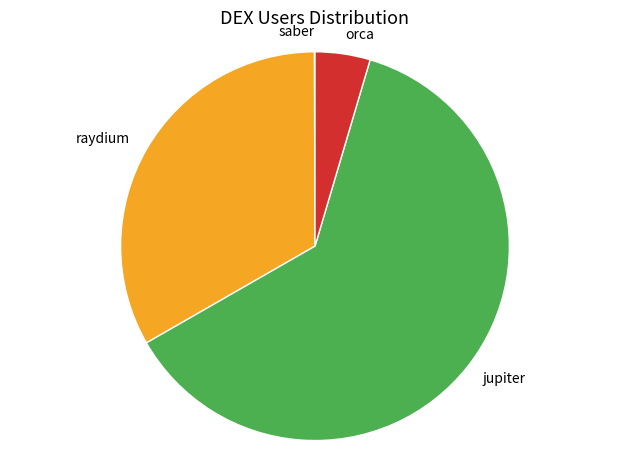

Which has a higher value, orca or jupiter?

jupiter